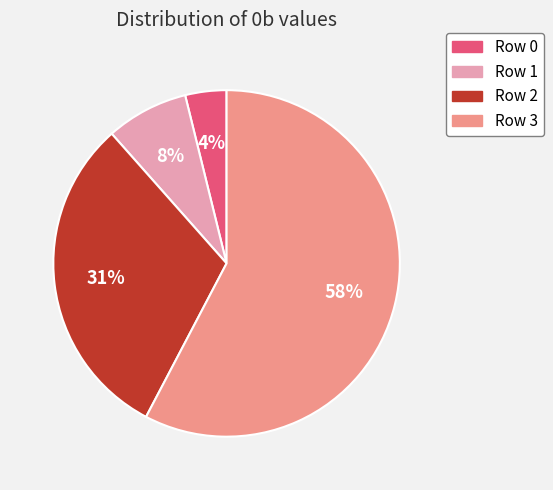

How many segments does this pie chart have?

4